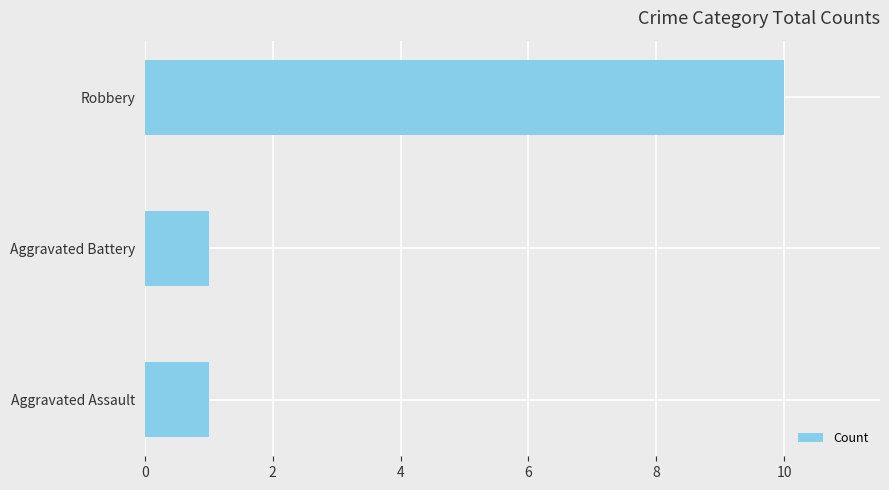

True or false: the data shows 3 at Robbery.

False